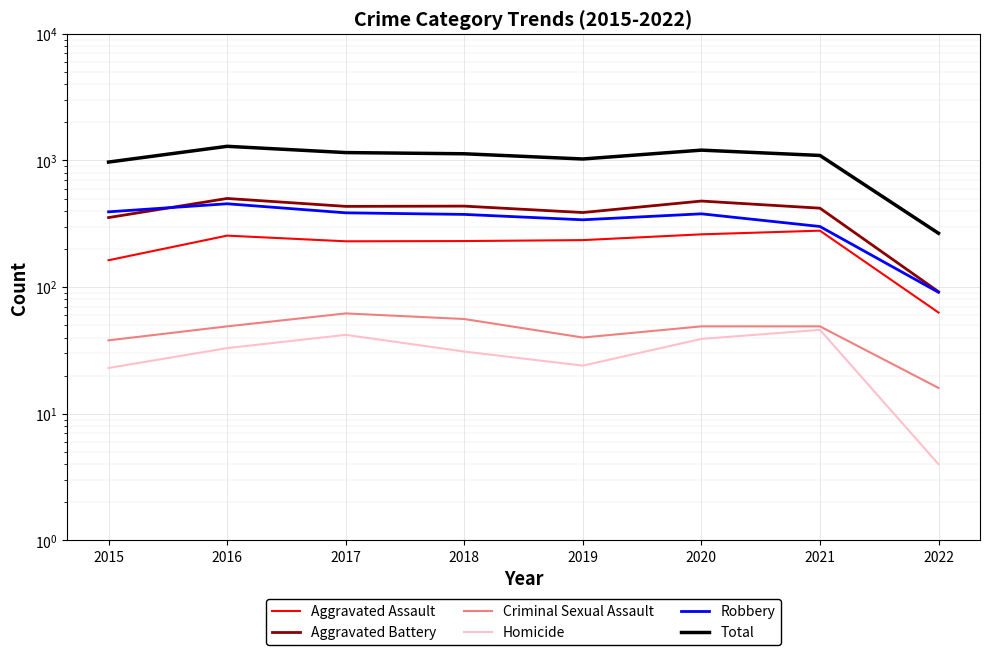

Rank the series at 2022 from highest to lowest value.

Total, Aggravated Battery, Robbery, Aggravated Assault, Criminal Sexual Assault, Homicide